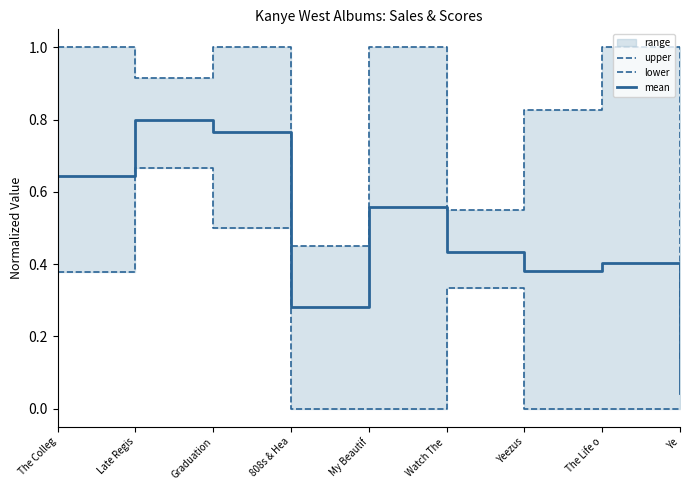

What is the difference between the second highest and minimum values in the mean series?

0.7